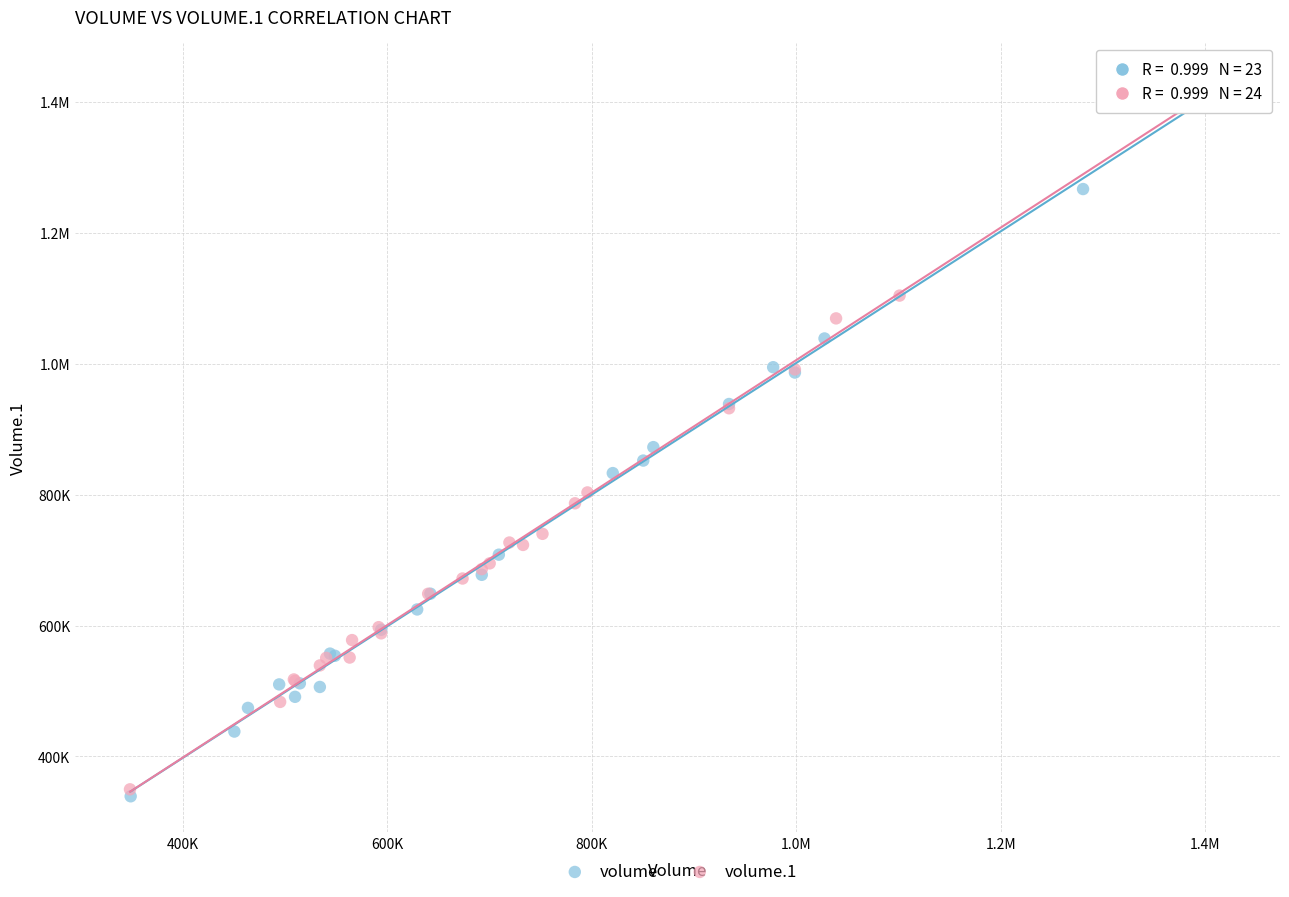

What are all the series names shown in the legend?

volume, volume.1